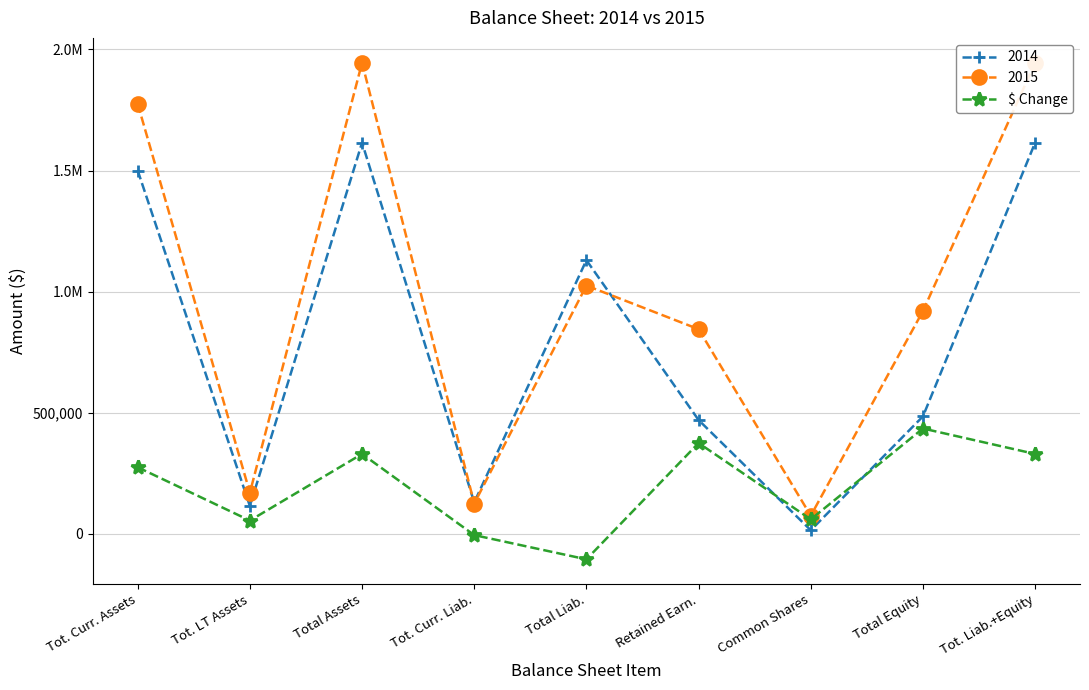

At which label does the data first exceed 275000?

Total Assets